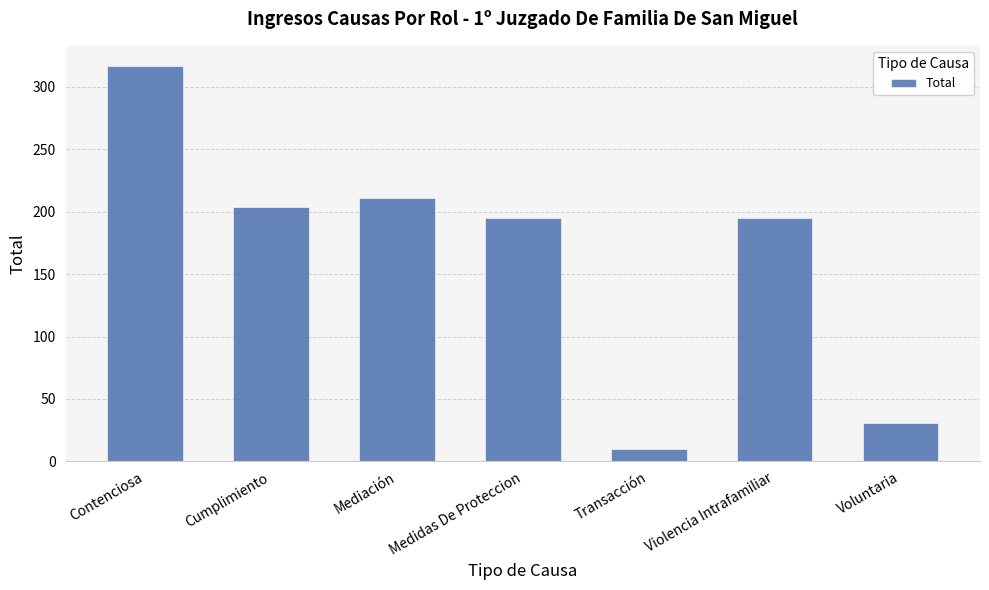

Which label corresponds to the largest value in the chart?

Contenciosa